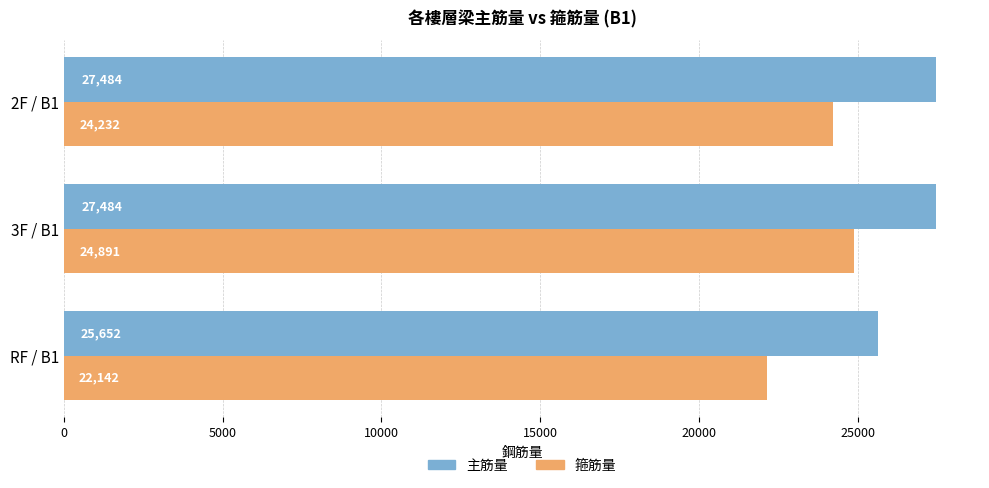

Where is 主筋量 nearest to the value 26567?

RF / B1